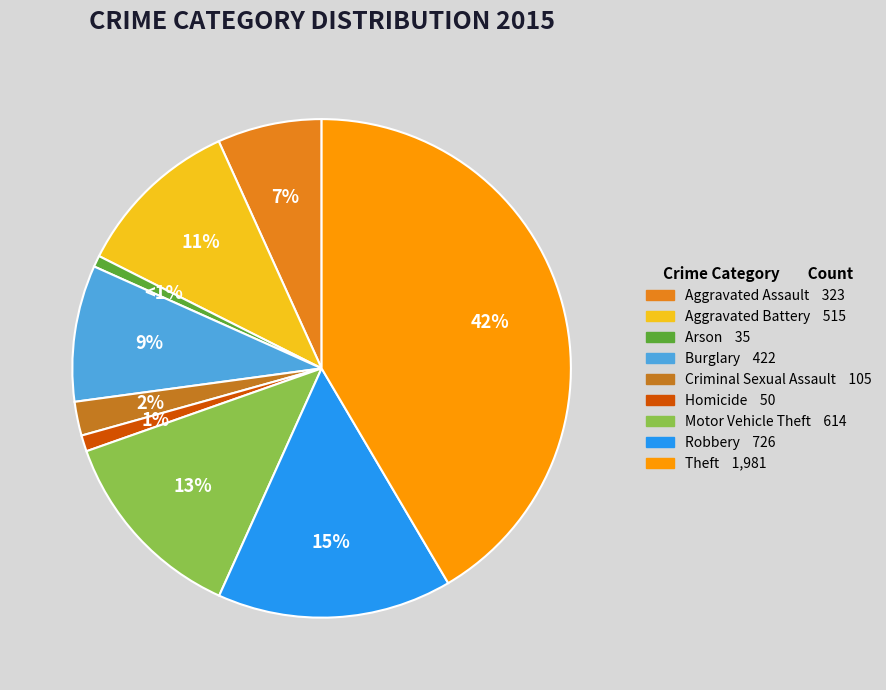

Rank the categories by value from lowest to highest.

Arson, Homicide, Criminal Sexual Assault, Aggravated Assault, Burglary, Aggravated Battery, Motor Vehicle Theft, Robbery, Theft